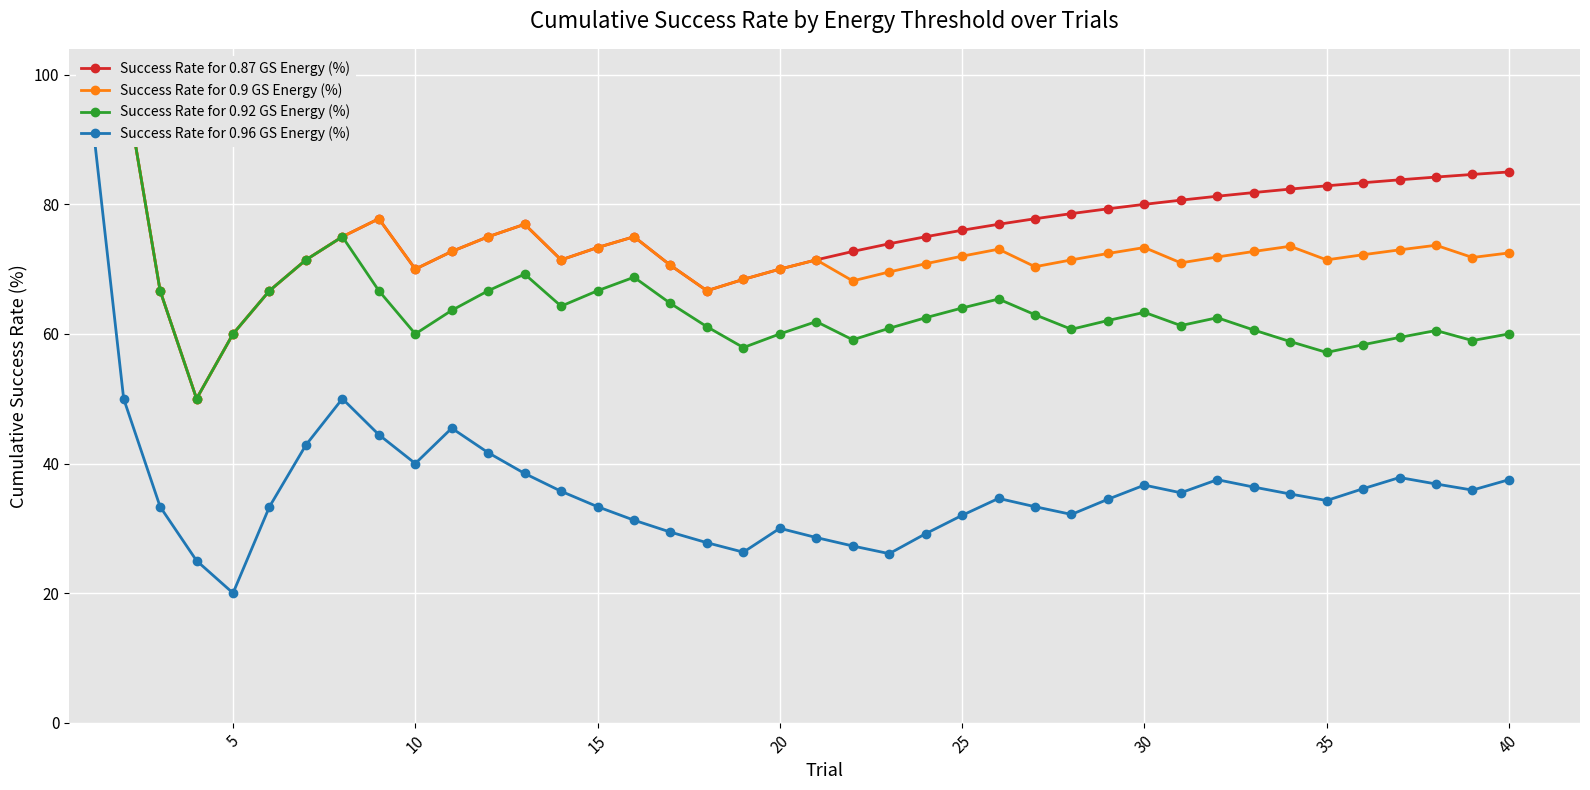

How many interior local valleys does the Success Rate for 0.9 GS Energy (%) series have?

9